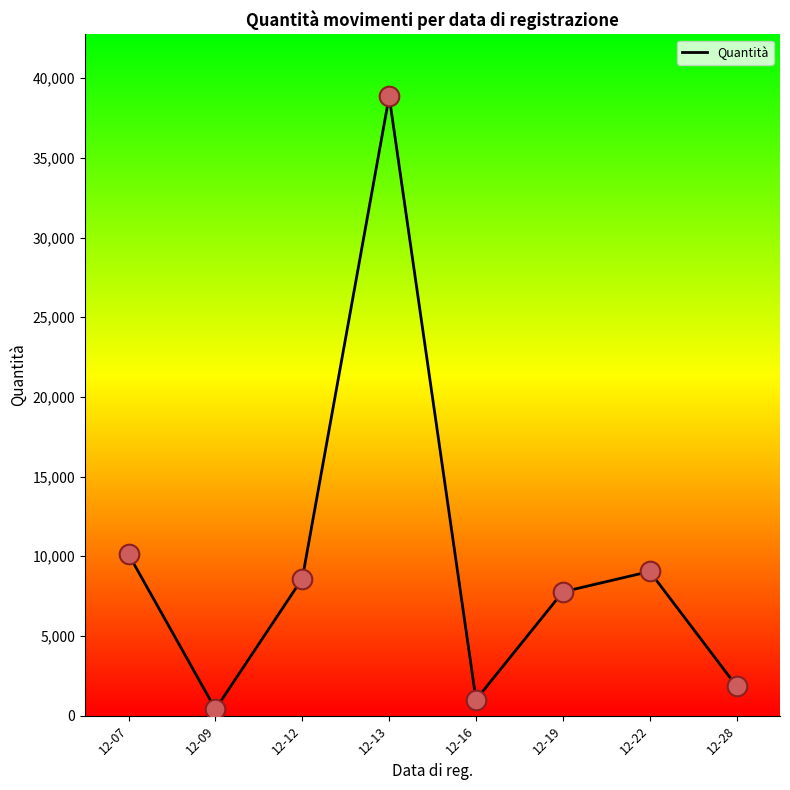

Approximately how many times larger is the value at 12-09 compared to 12-28?

0.2